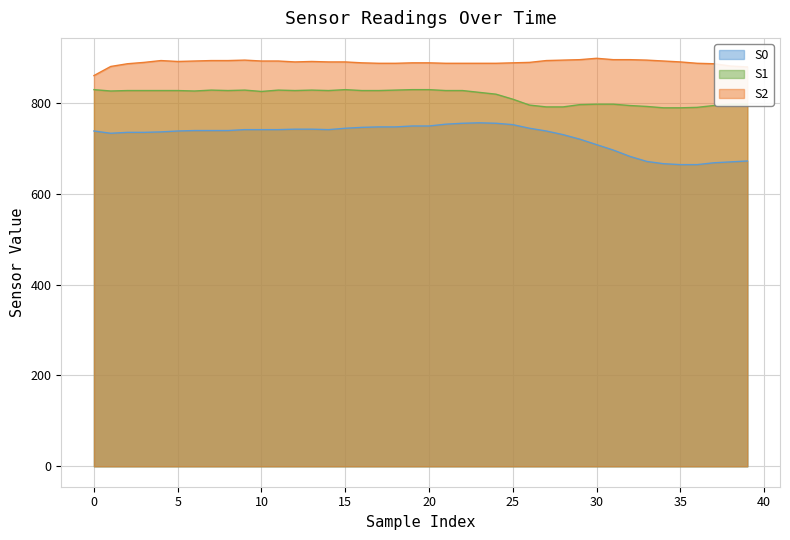

True or false: S0 has a value of 755 at 24.

True